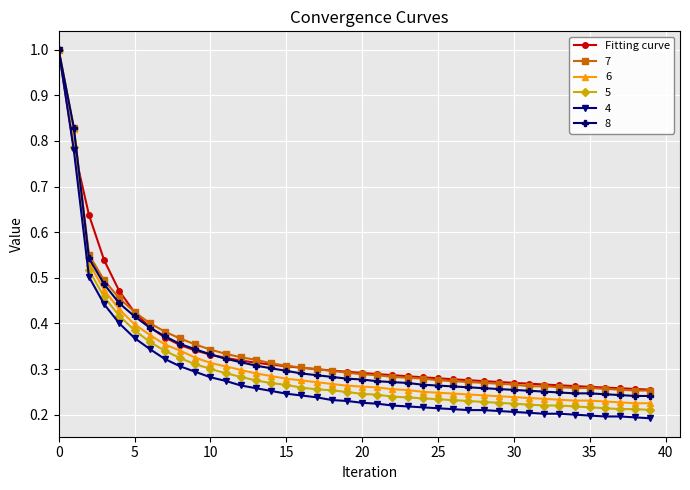

Which series has the widest spread of values?

4